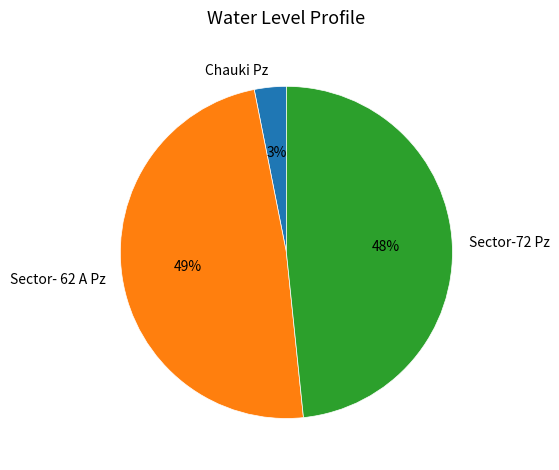

The Sector- 62 A Pz slice represents 49% of the pie. True or false?

True